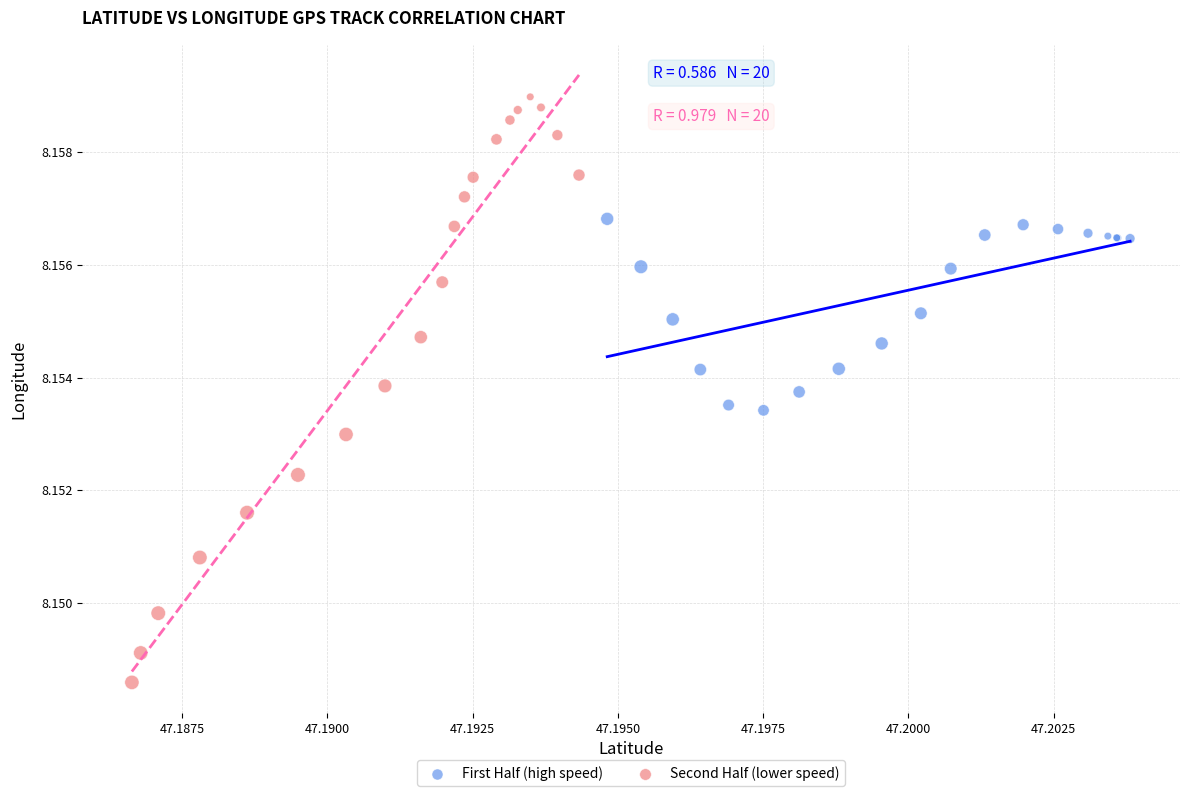

Which series reaches the maximum Y coordinate?

Second Half (lower speed)